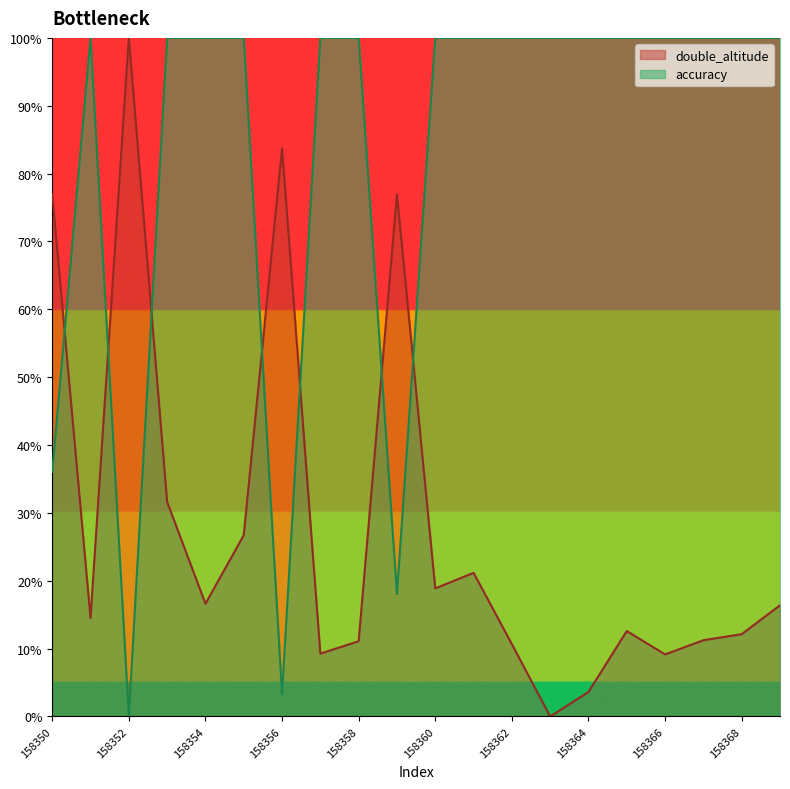

The value of double_altitude at 158352 is 100.0. True or false?

True